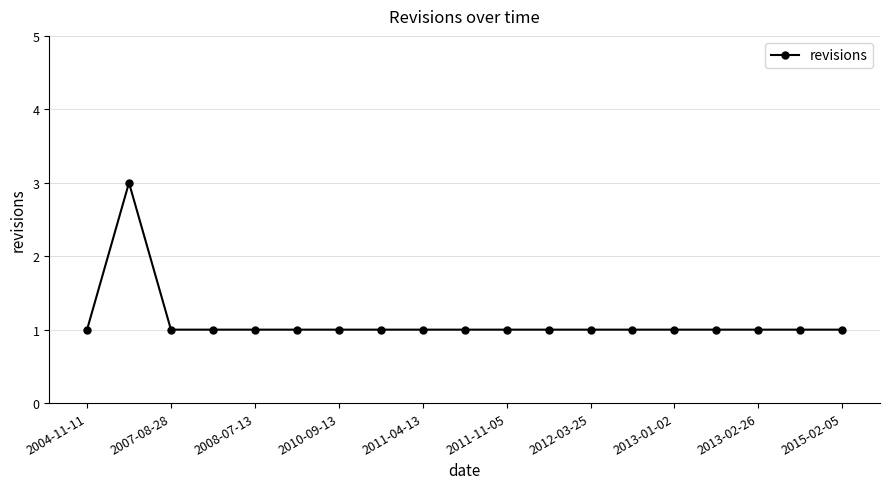

What is the maximum value shown in the chart?

3